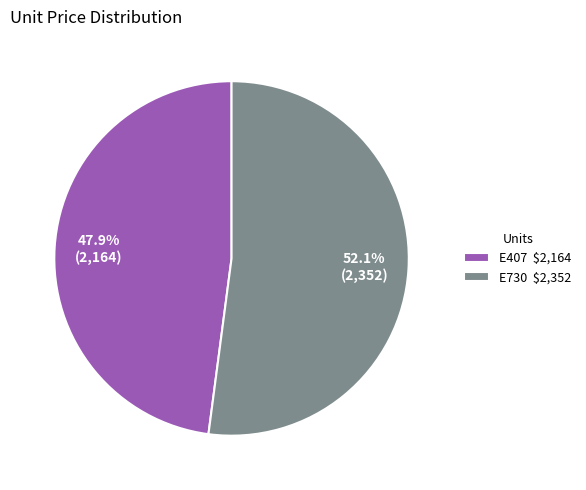

Is there a majority slice in this chart?

Yes